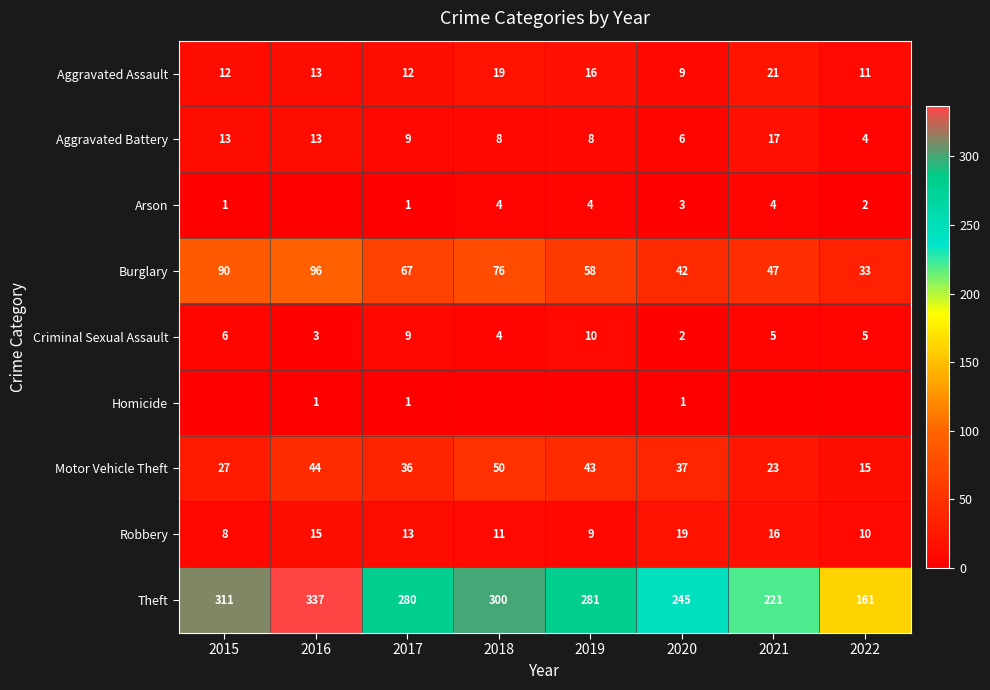

List the labels in order of Robbery value, largest first.

2020, 2021, 2016, 2017, 2018, 2022, 2019, 2015